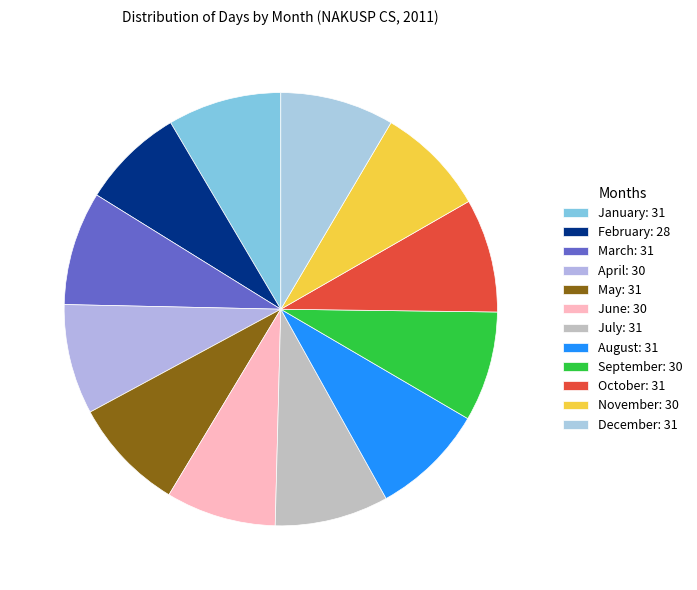

How many slices are in this pie chart?

12